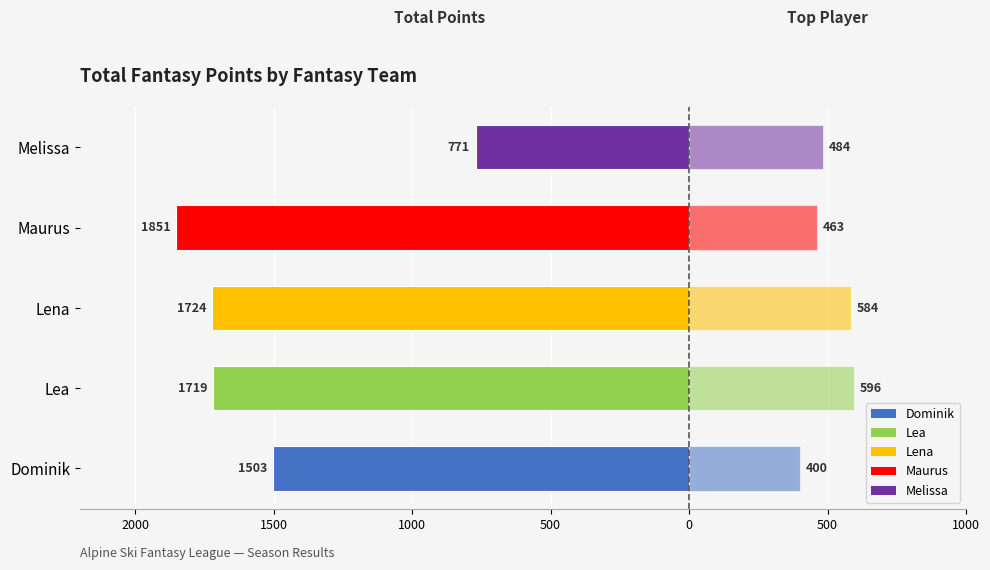

How many data points in Top Player Points (right) are above 484?

2